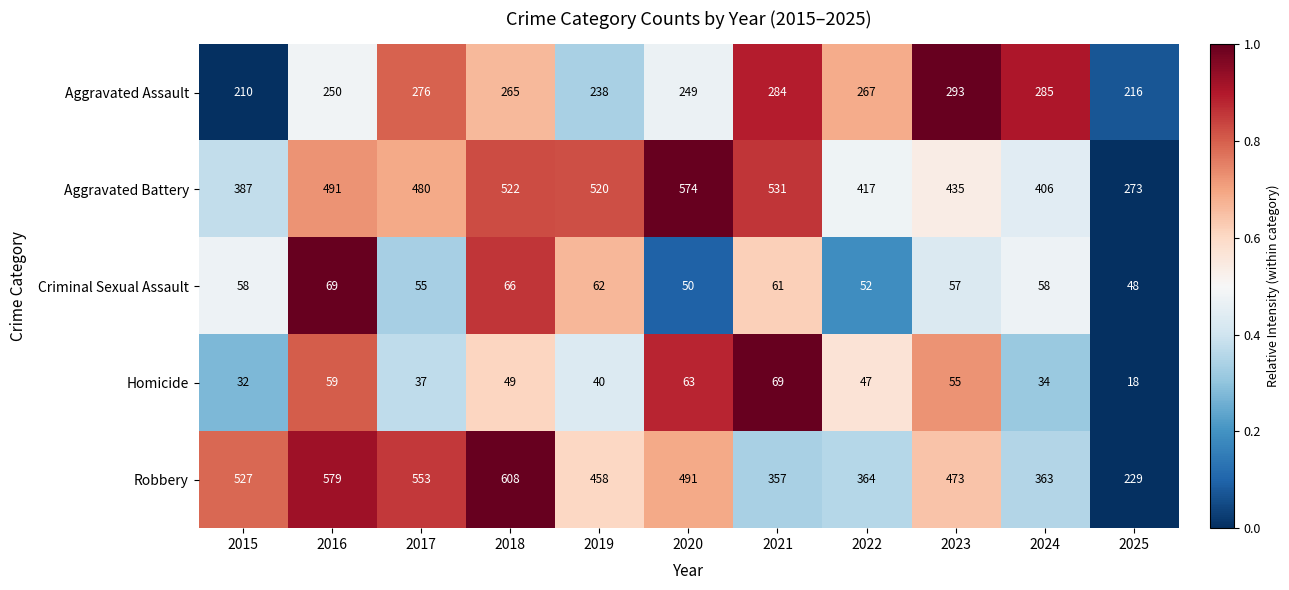

What is the sum of all Aggravated Assault values?

2833